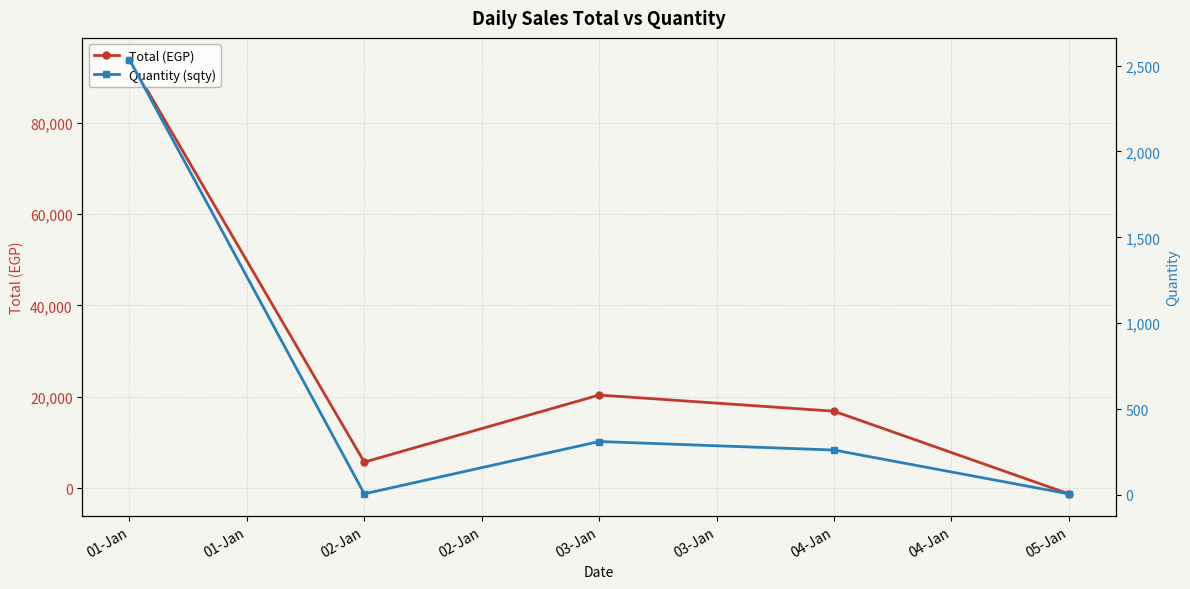

The Total (EGP) series shows 93804.5 at 01-Jan. True or false?

True